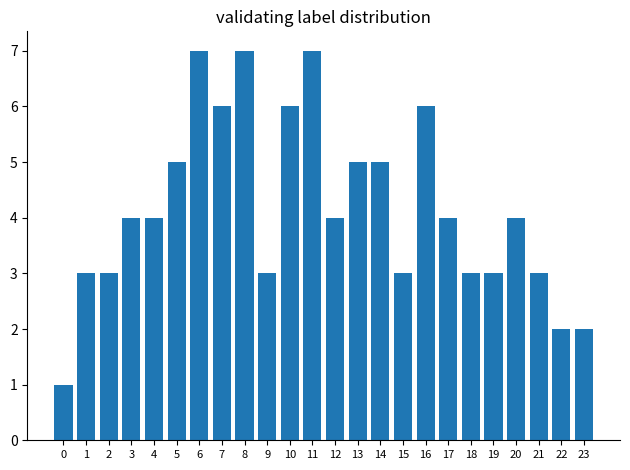

Reading left to right, list all the values displayed in this chart.

0=1	1=3	2=3	3=4	4=4	5=5	6=7	7=6	8=7	9=3	10=6	11=7	12=4	13=5	14=5	15=3	16=6	17=4	18=3	19=3	20=4	21=3	22=2	23=2